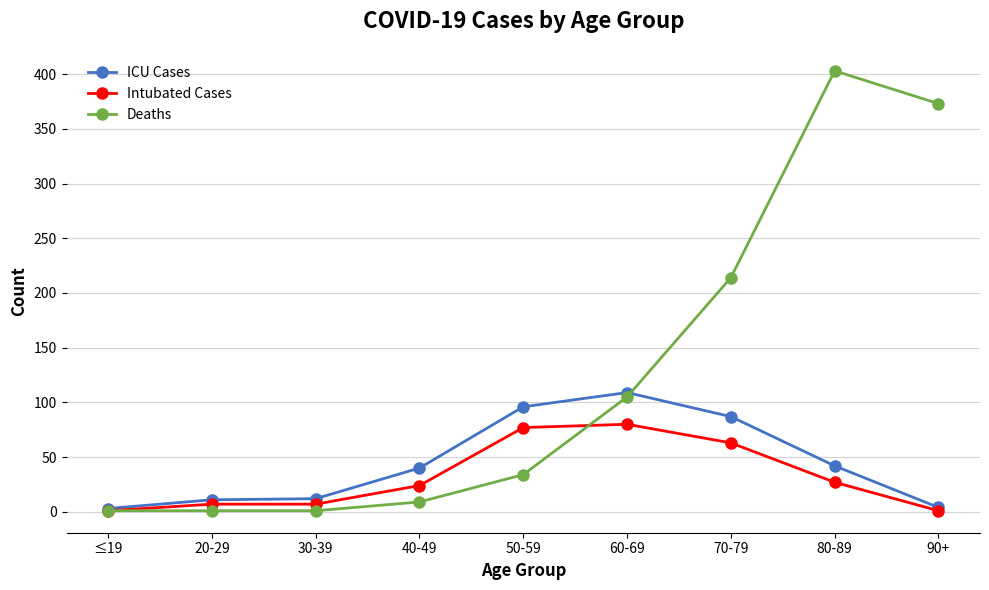

At which label is Deaths closest to 202?

70-79